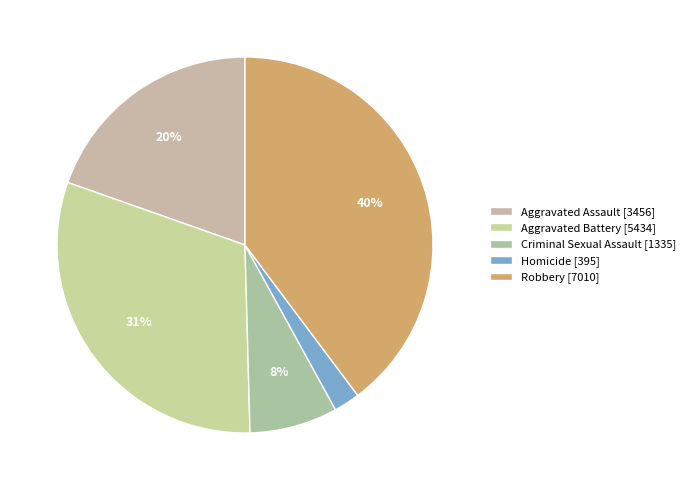

What is the largest slice in the pie chart?

Robbery